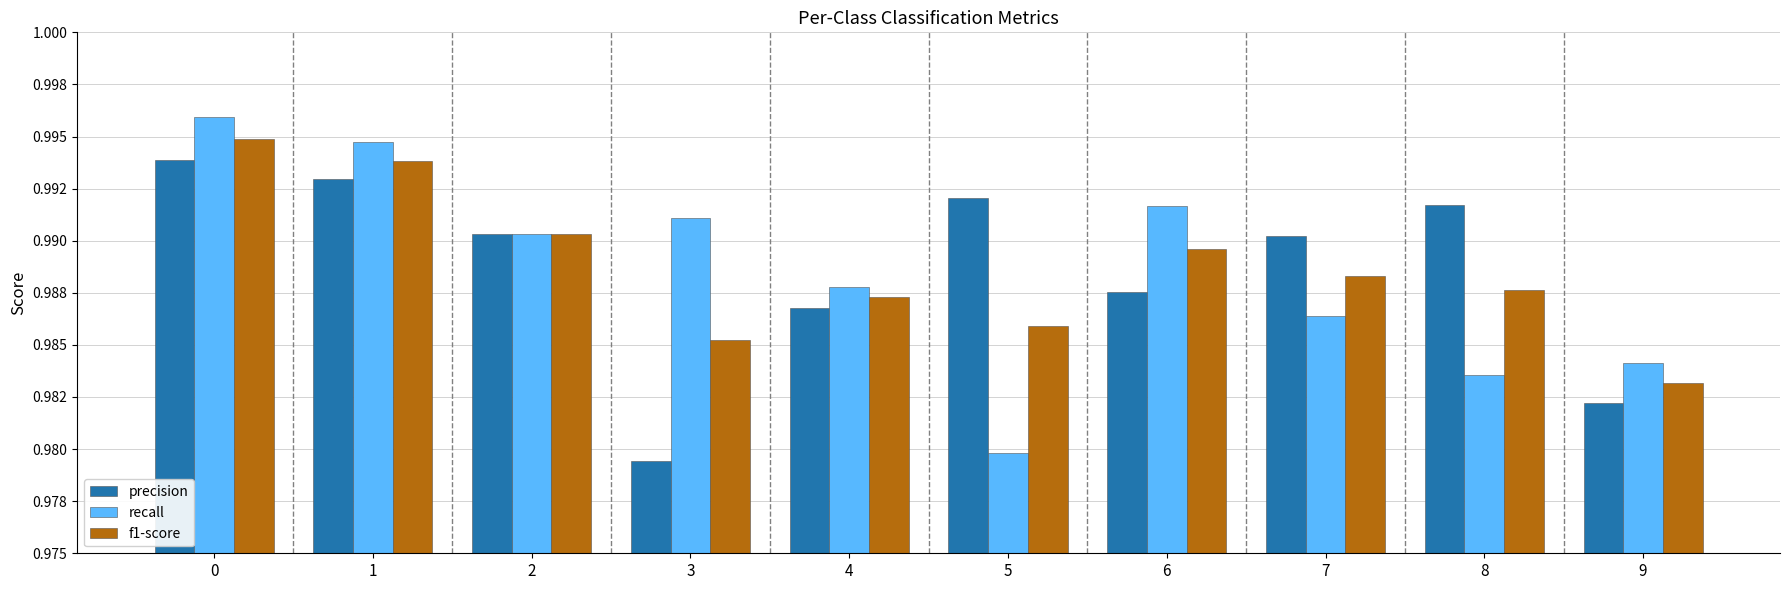

Which series has the largest total across all categories?

precision